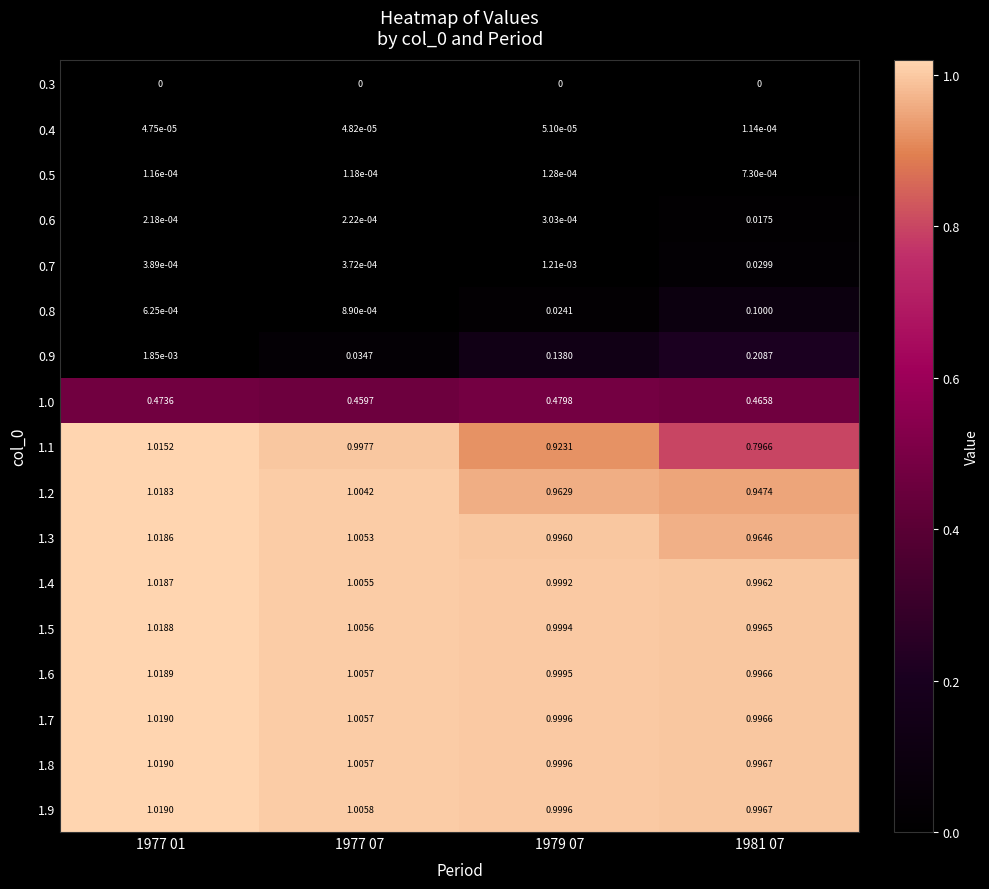

Is the value of 0.7 at 1981 07 greater than the value of 0.4 at 1977 01?

Yes